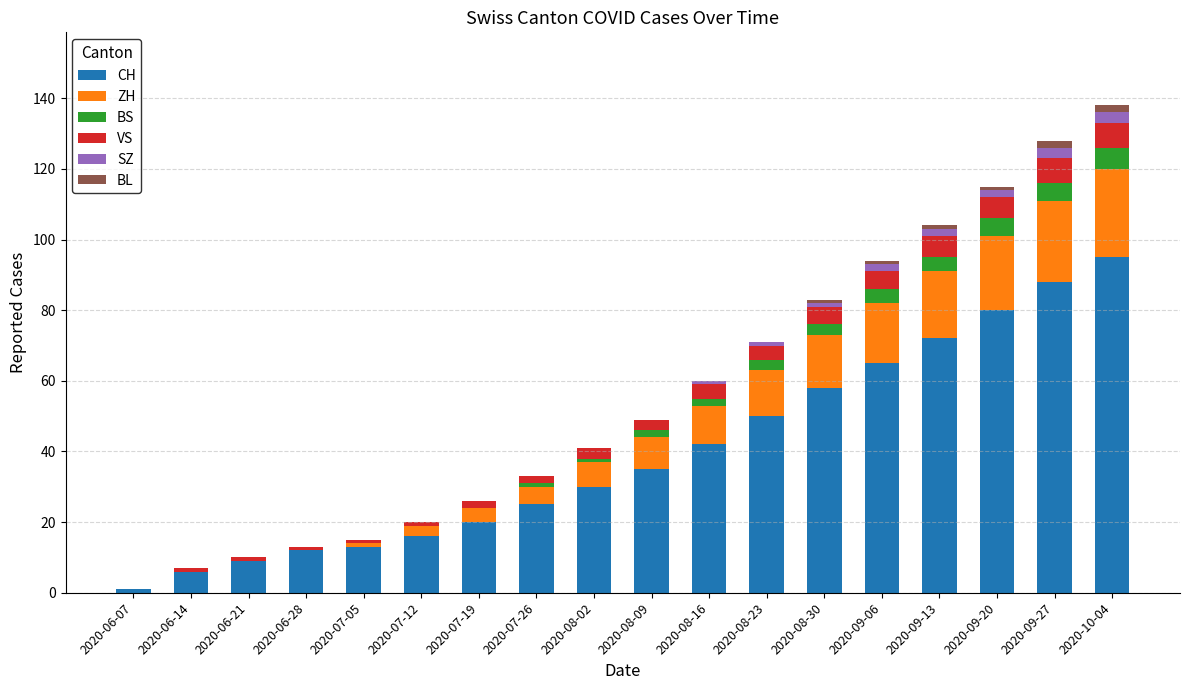

What is the maximum value for CH?

95